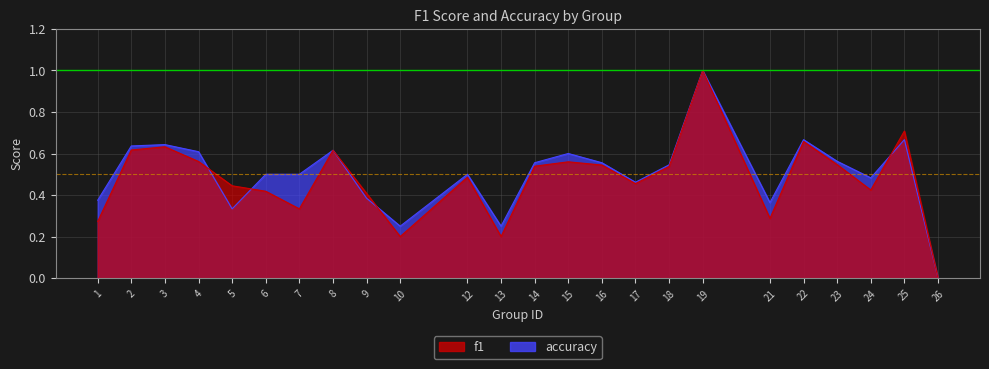

Rank the series by their maximum value, from lowest to highest.

f1, accuracy